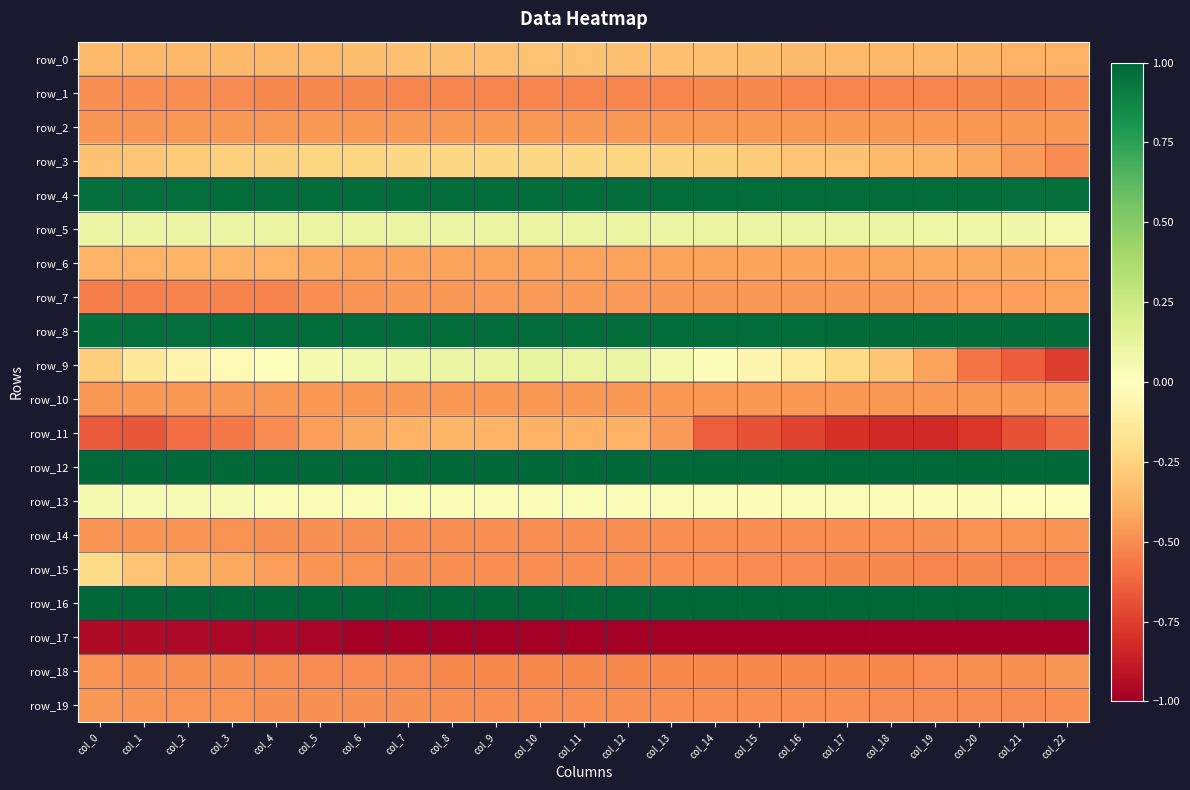

How many categories are shown in the chart?

23